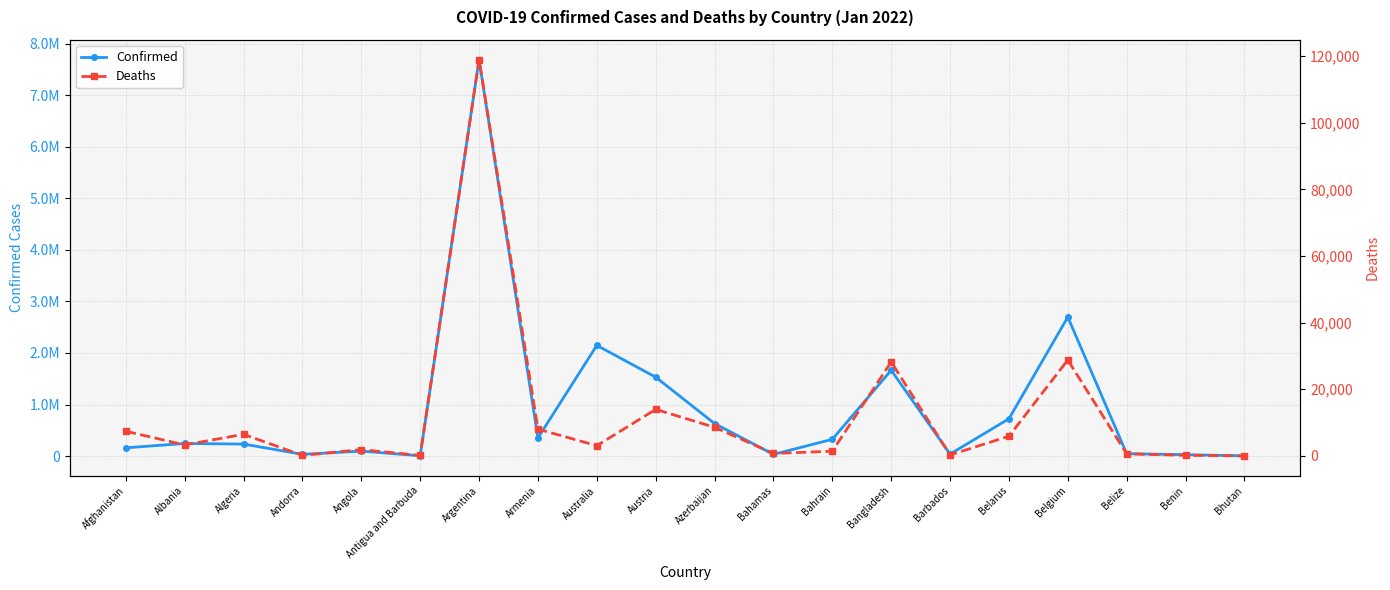

Reading right to left, transcribe all the data shown in this chart.

Confirmed: Bhutan=3458	Benin=26309	Belize=45753	Belgium=2697239	Belarus=722939	Barbados=38171	Bangladesh=1664616	Bahrain=324304	Bahamas=31915	Azerbaijan=630420	Austria=1530919	Australia=2147756	Armenia=350897	Argentina=7694506	Antigua and Barbuda=5815	Angola=95676	Andorra=33025	Algeria=232325	Albania=244182	Afghanistan=159548
Deaths: Bhutan=3	Benin=163	Belize=616	Belgium=28780	Belarus=5899	Barbados=274	Bangladesh=28192	Bahrain=1398	Bahamas=726	Azerbaijan=8581	Austria=13956	Australia=3063	Armenia=8026	Argentina=118969	Antigua and Barbuda=122	Angola=1884	Andorra=144	Algeria=6468	Albania=3292	Afghanistan=7390